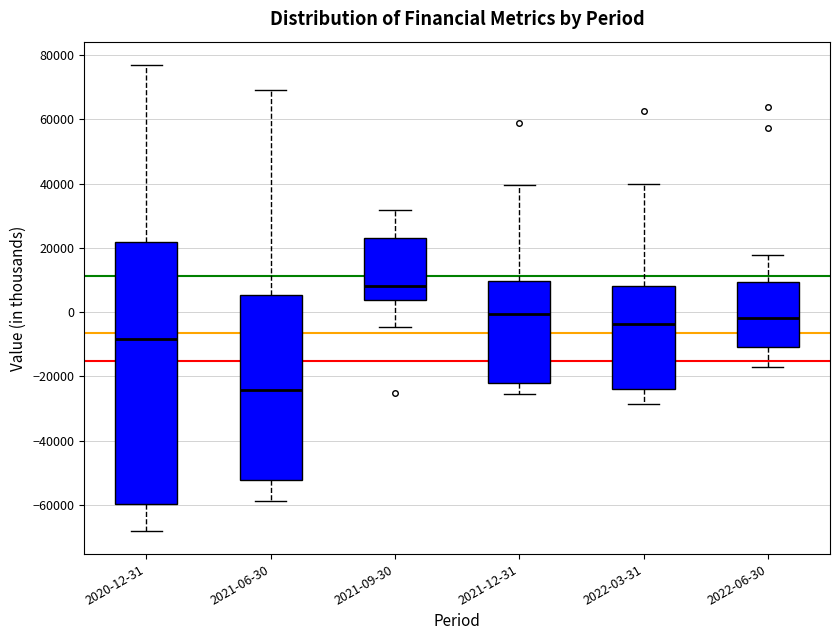

Comparing the boxes themselves (not the whiskers), which one is the tallest?

2020-12-31